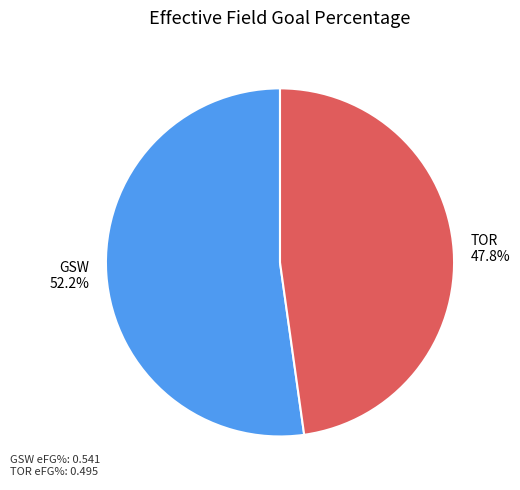

How many segments does this pie chart have?

2